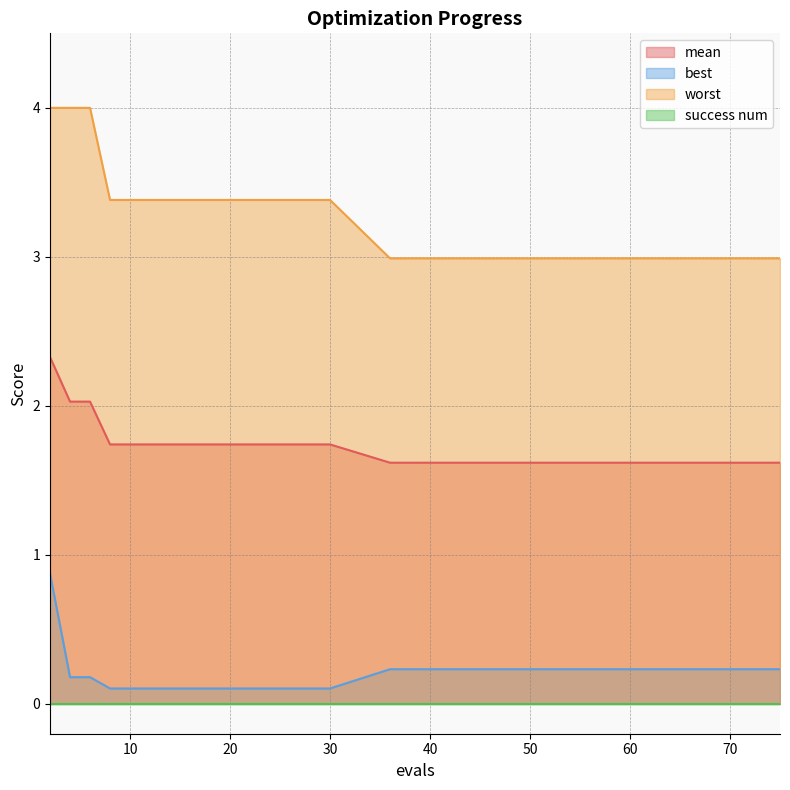

True or false: worst and mean intersect in this chart.

False